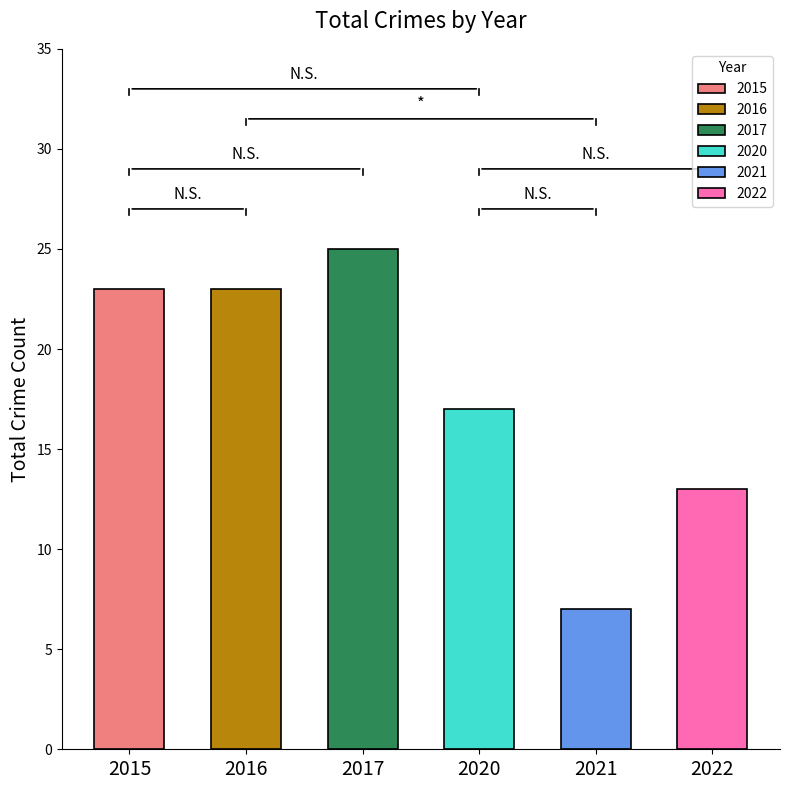

What are all the series names shown in the legend?

2015, 2017, 2020, 2021, 2022, 2016